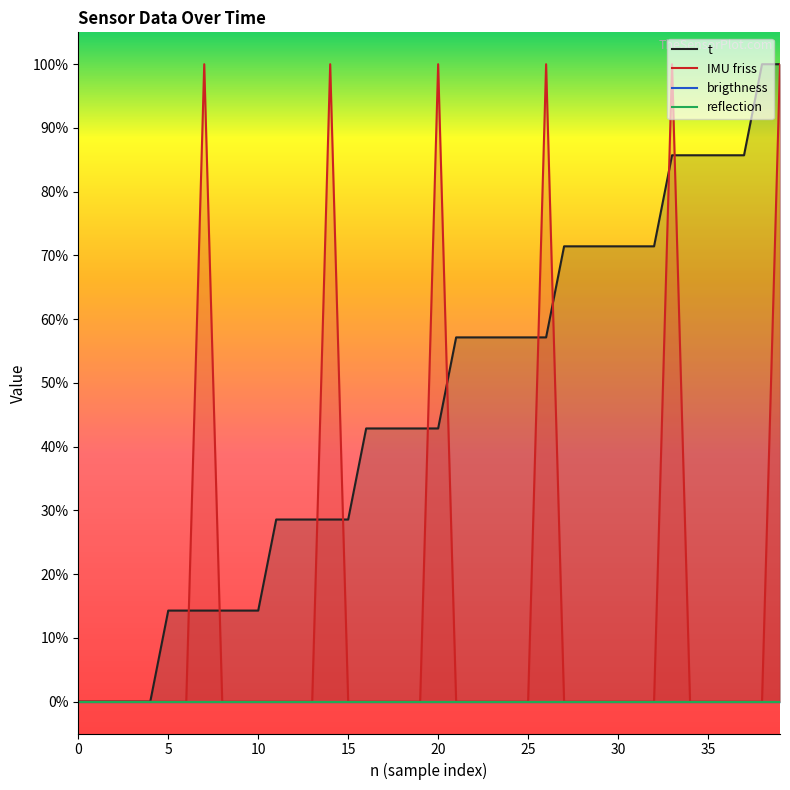

What is the value of the t point at the 24th from the left?

0.6